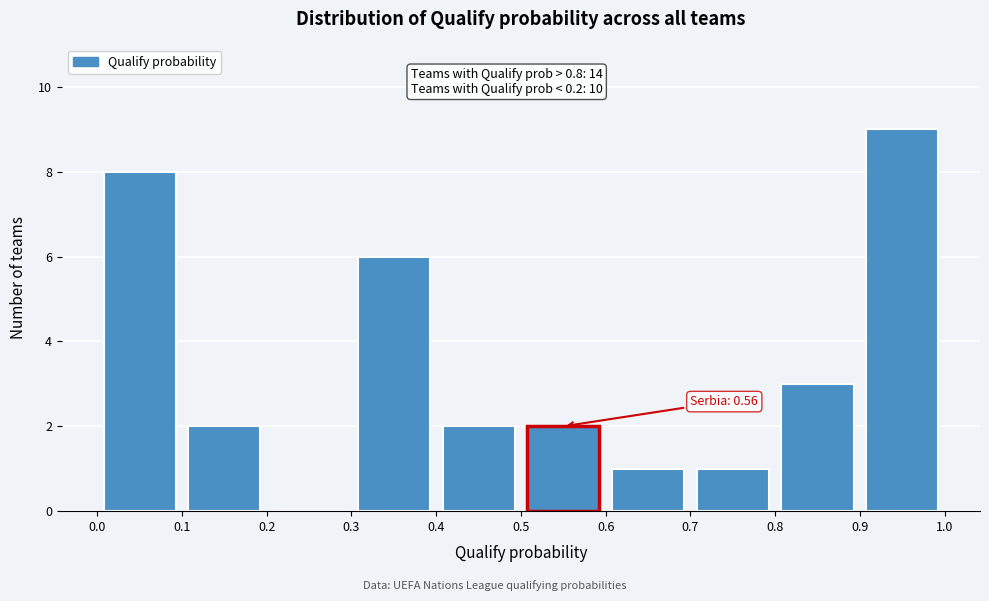

Which range on the x-axis has the tallest bar?

0.9 to 1.0